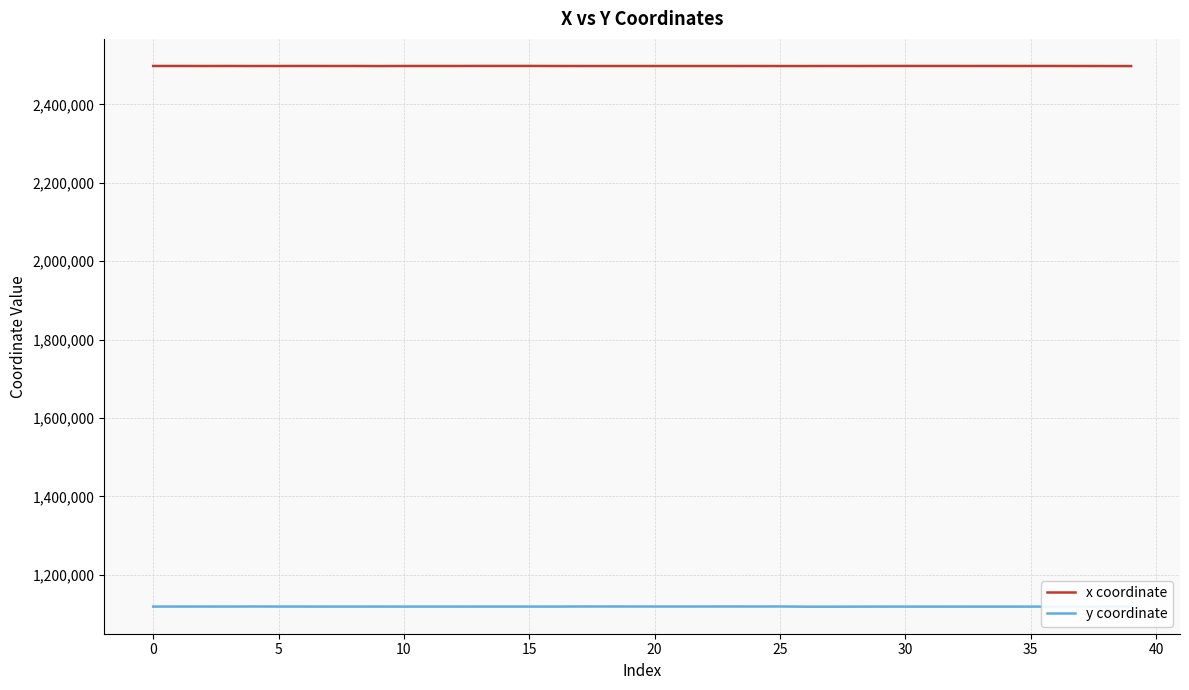

Which series has the largest total across all categories?

x coordinate